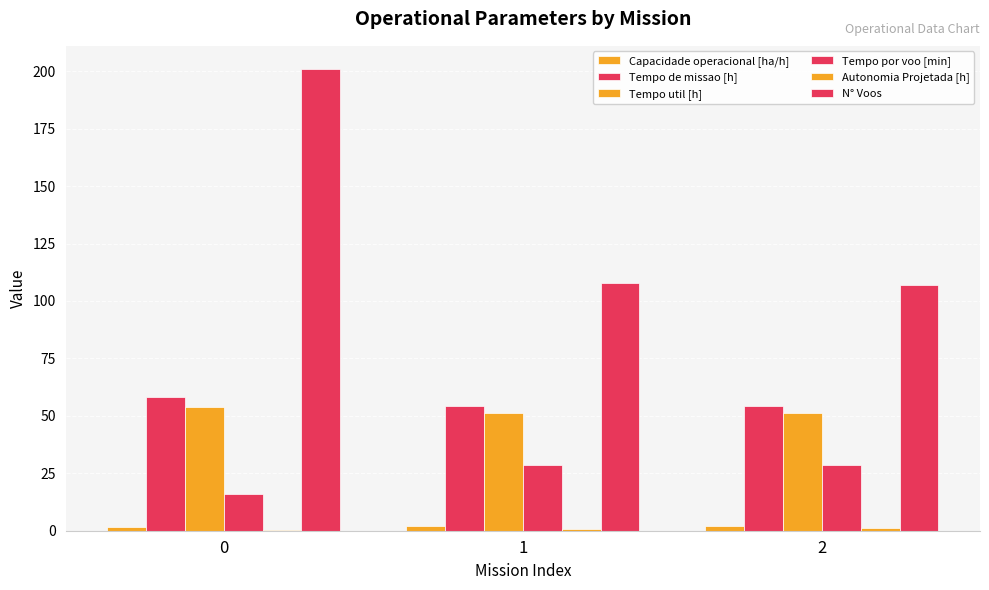

How many series are shown in this chart?

6